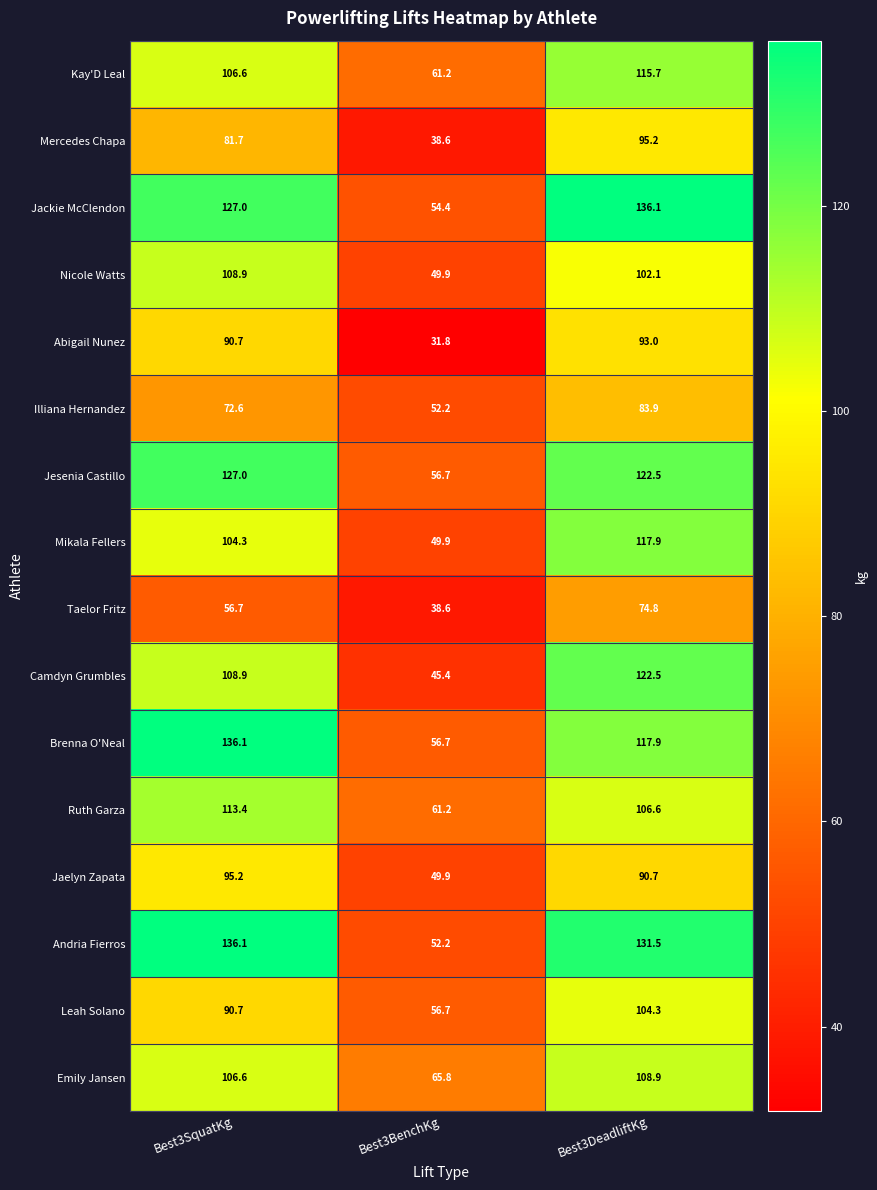

What is the approximate value of Kay'D Leal at Best3DeadliftKg?

115.7